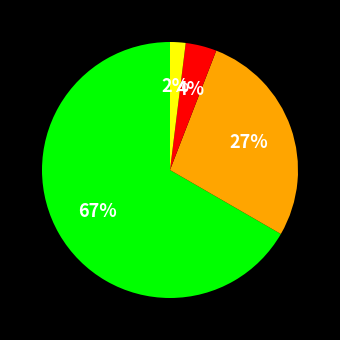

To the nearest percent, what is the average slice percentage?

25%